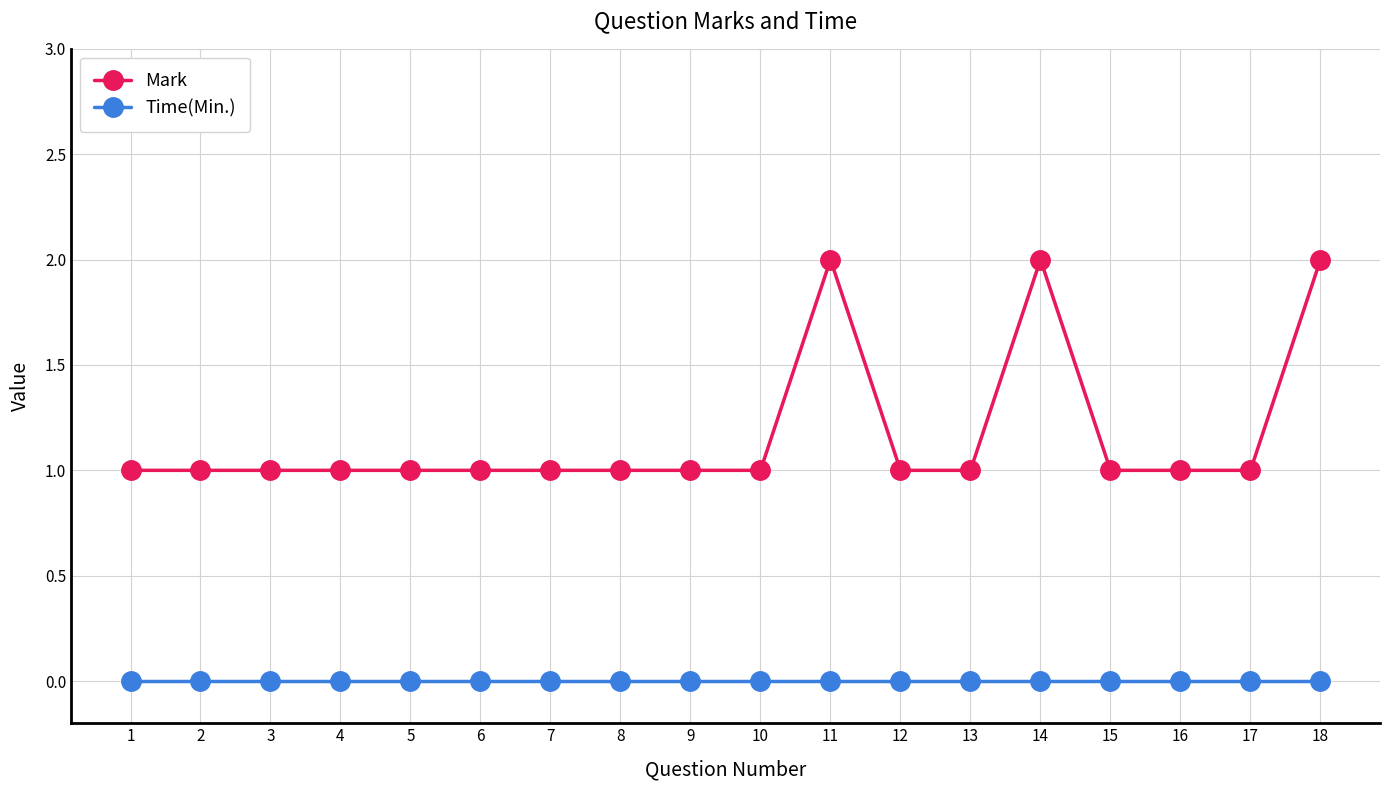

Count the Mark values in the range 1 to 2.

18